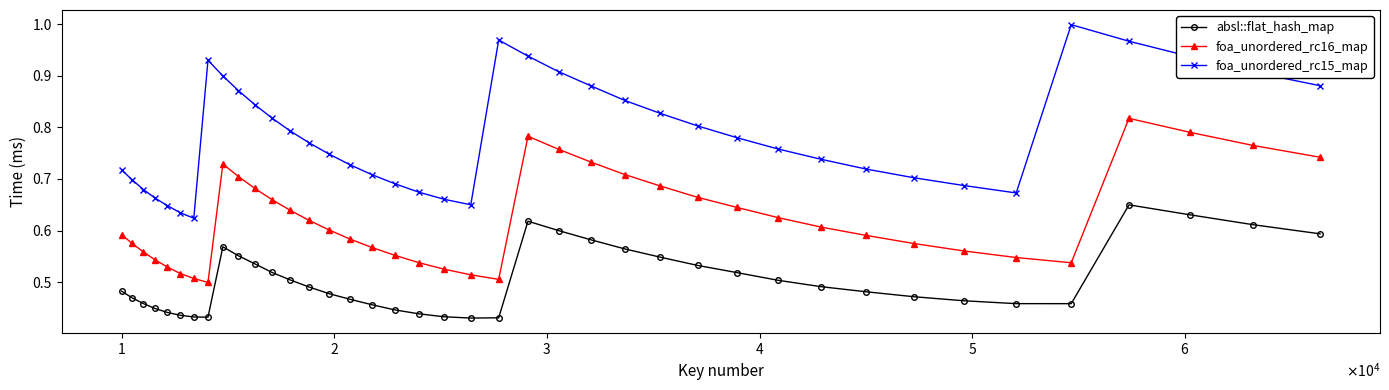

List the series in order of their peak value, highest first.

foa_unordered_rc15_map, foa_unordered_rc16_map, absl::flat_hash_map